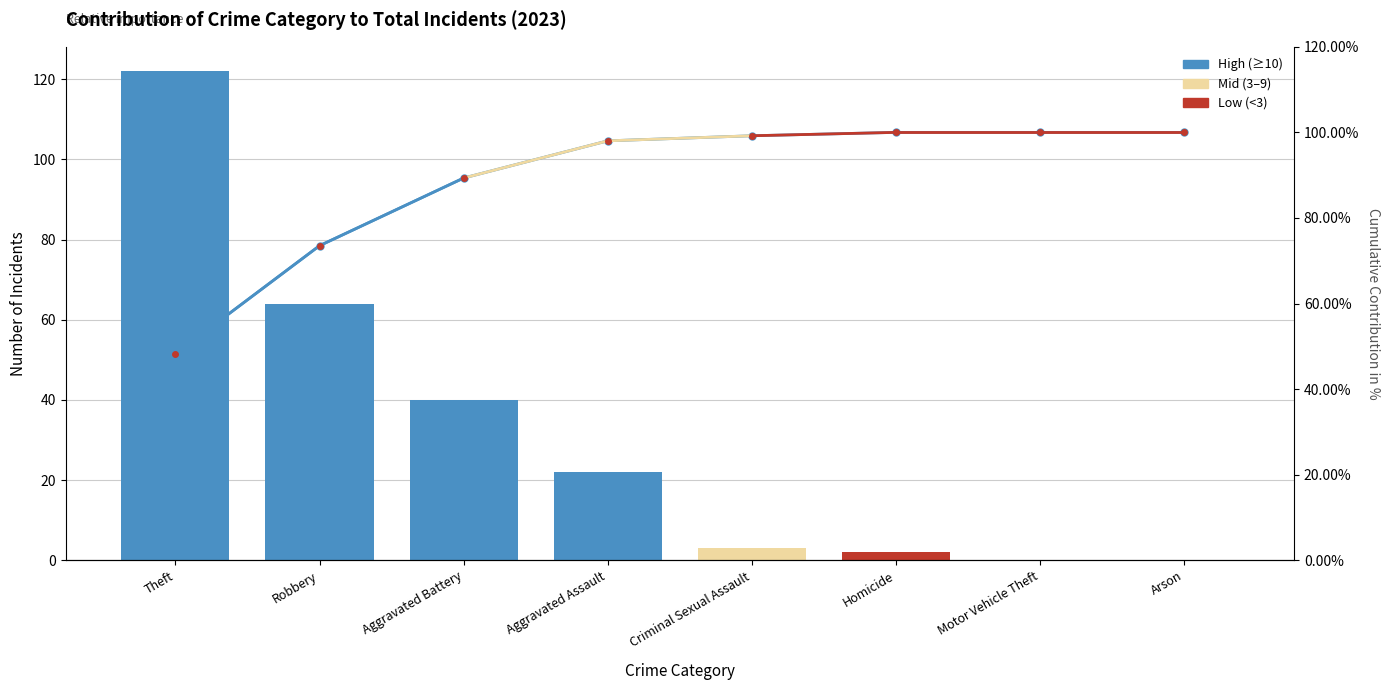

At which category is the sum across all series the highest?

Theft